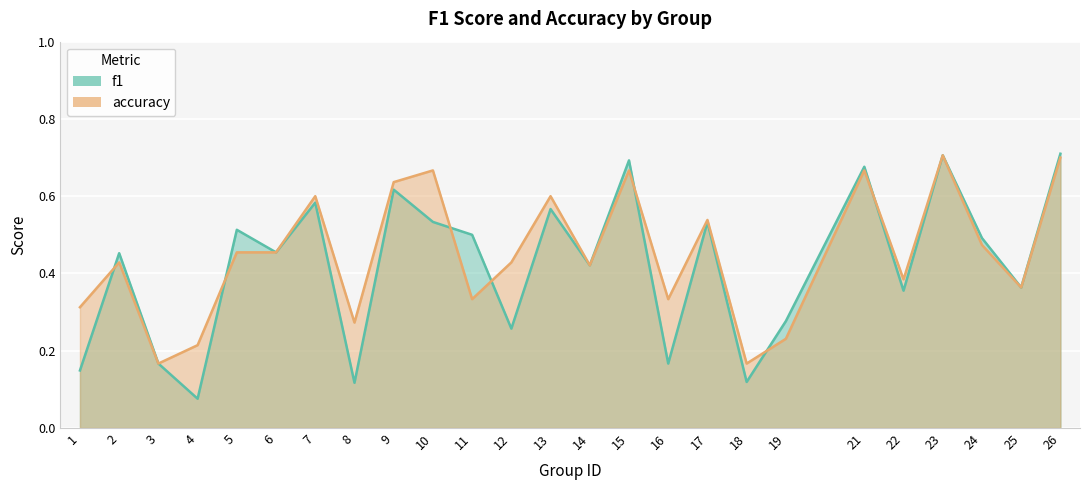

Is it true that f1 equals 0.6 at 13?

True